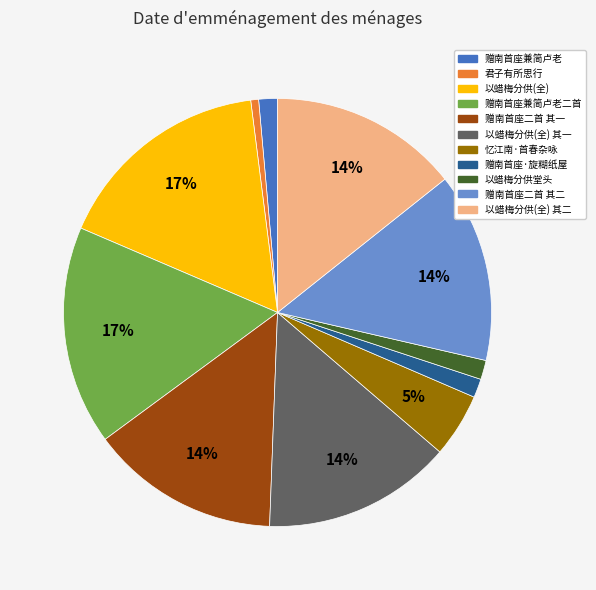

To the nearest percent, what is the average slice percentage?

9%